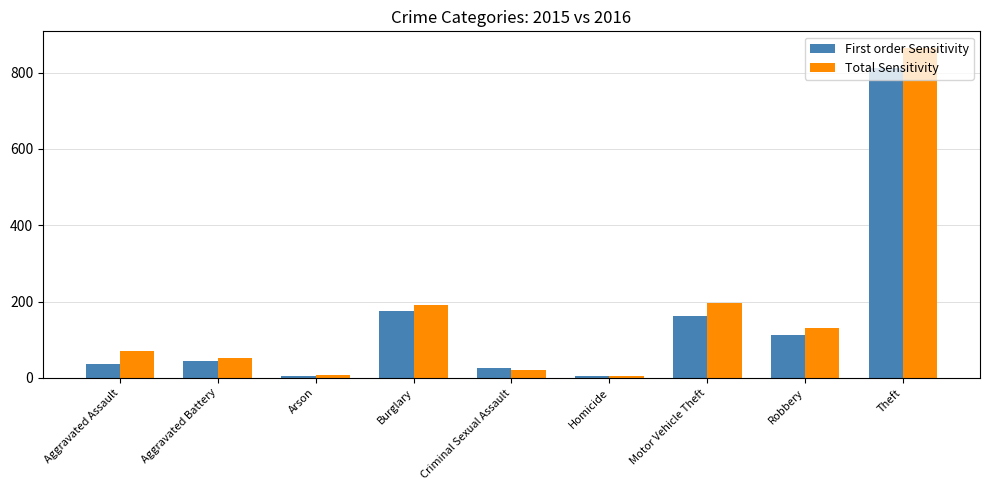

What is the average value of the Total Sensitivity series?

171